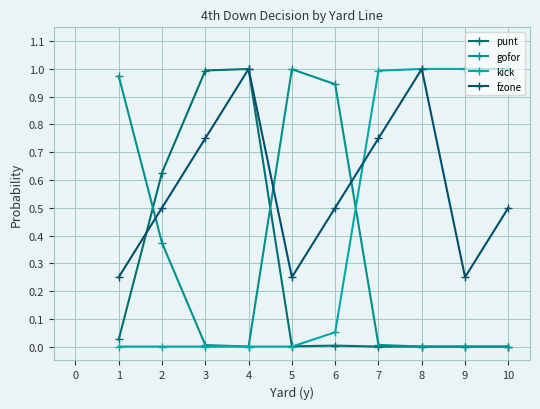

Which series has the largest range (max minus min)?

punt